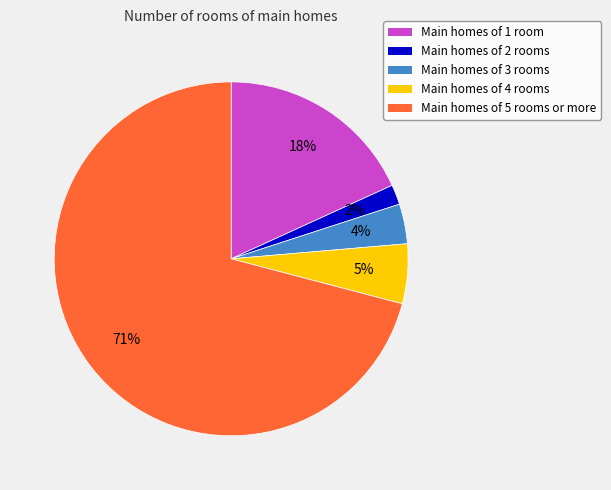

Is there a majority slice in this chart?

Yes